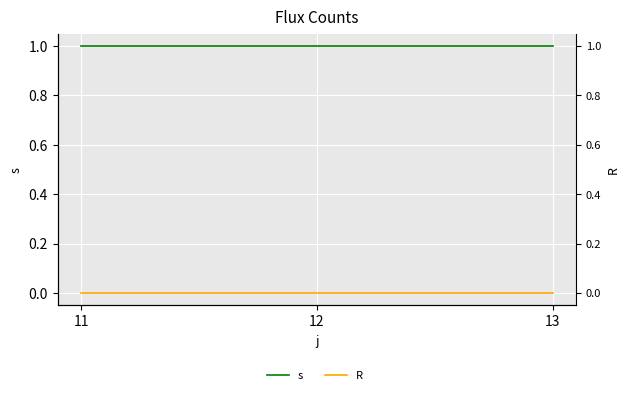

At how many categories does at least one series exceed 0?

3